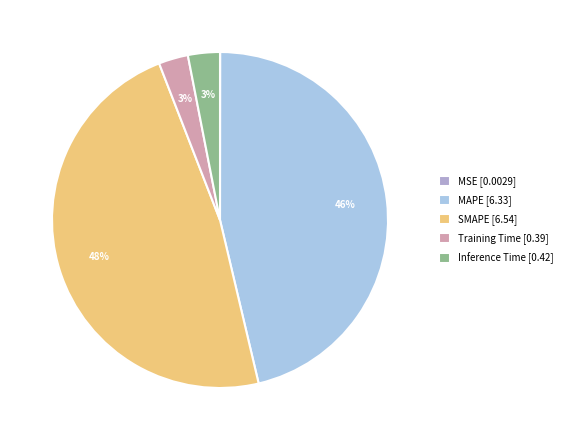

Is it true that SMAPE [6.54] is 48% of the pie?

True